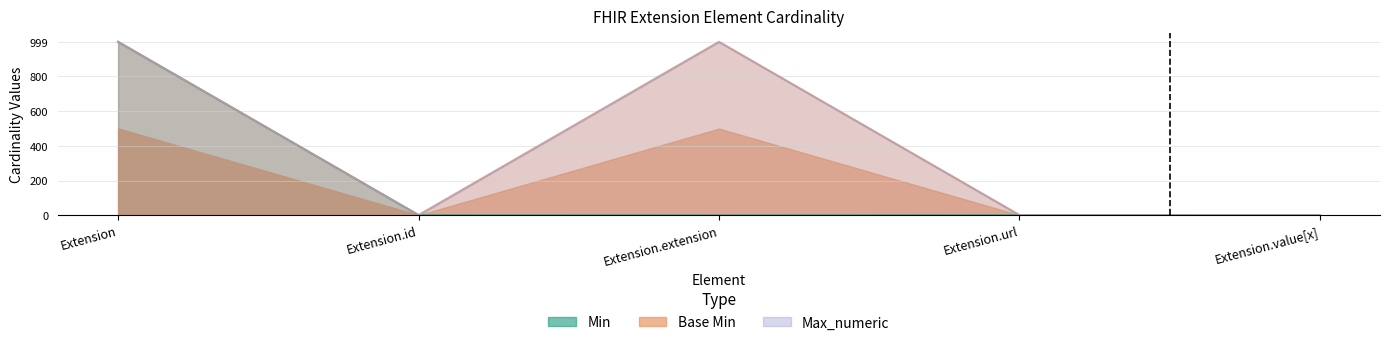

True or false: Max_numeric and Base Max_numeric intersect in this chart.

False